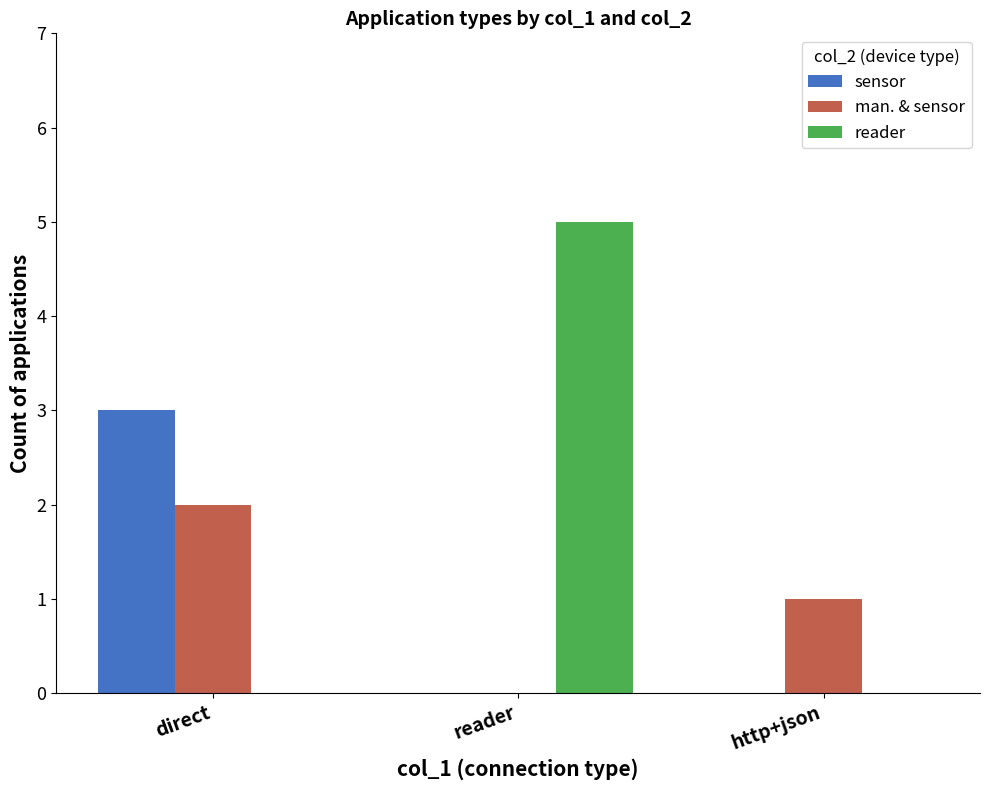

Is the value of man. & sensor at http+json greater than the value of reader at reader?

No